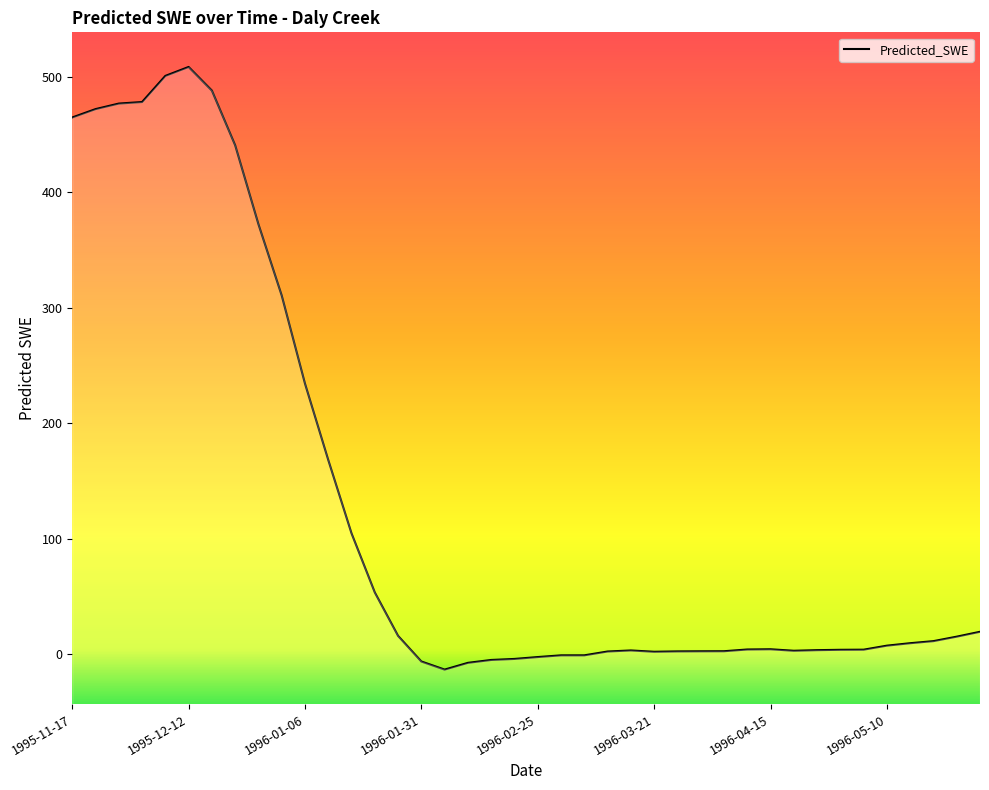

What is the change in value from 1996-02-25 to 1996-05-20?

+13.8